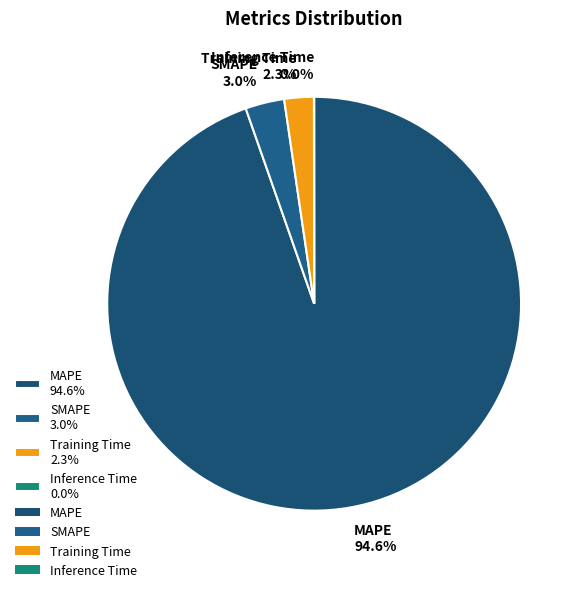

To the nearest percent, what portion does MAPE represent?

95%